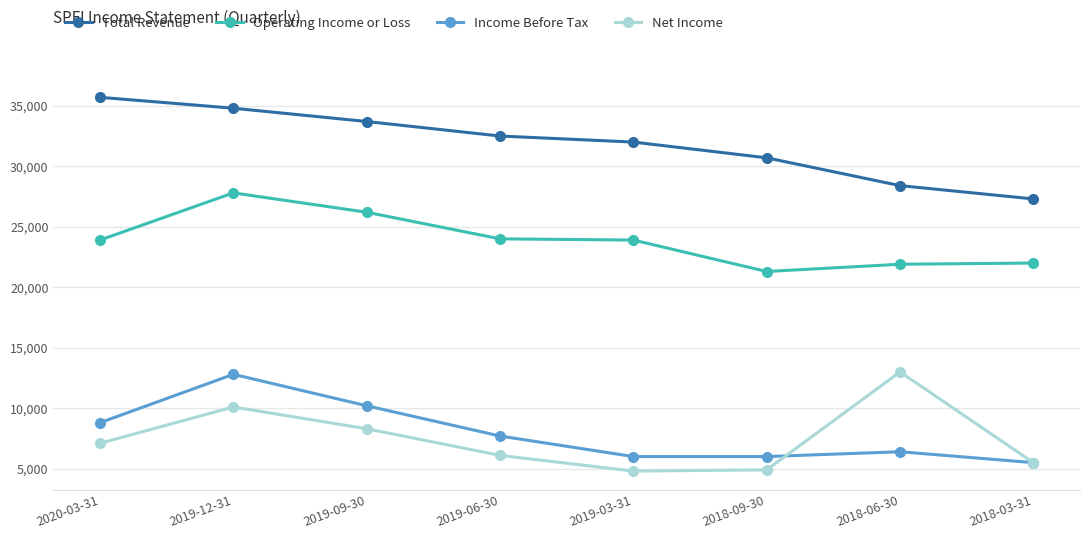

True or false: Net Income has more than 0 points higher than both neighbors.

True